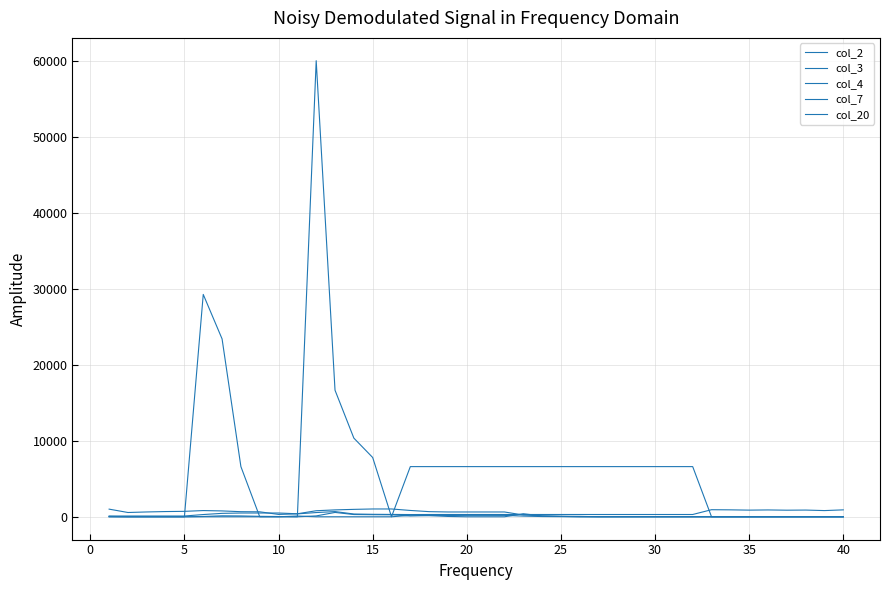

Does the chart have visible grid lines?

Yes